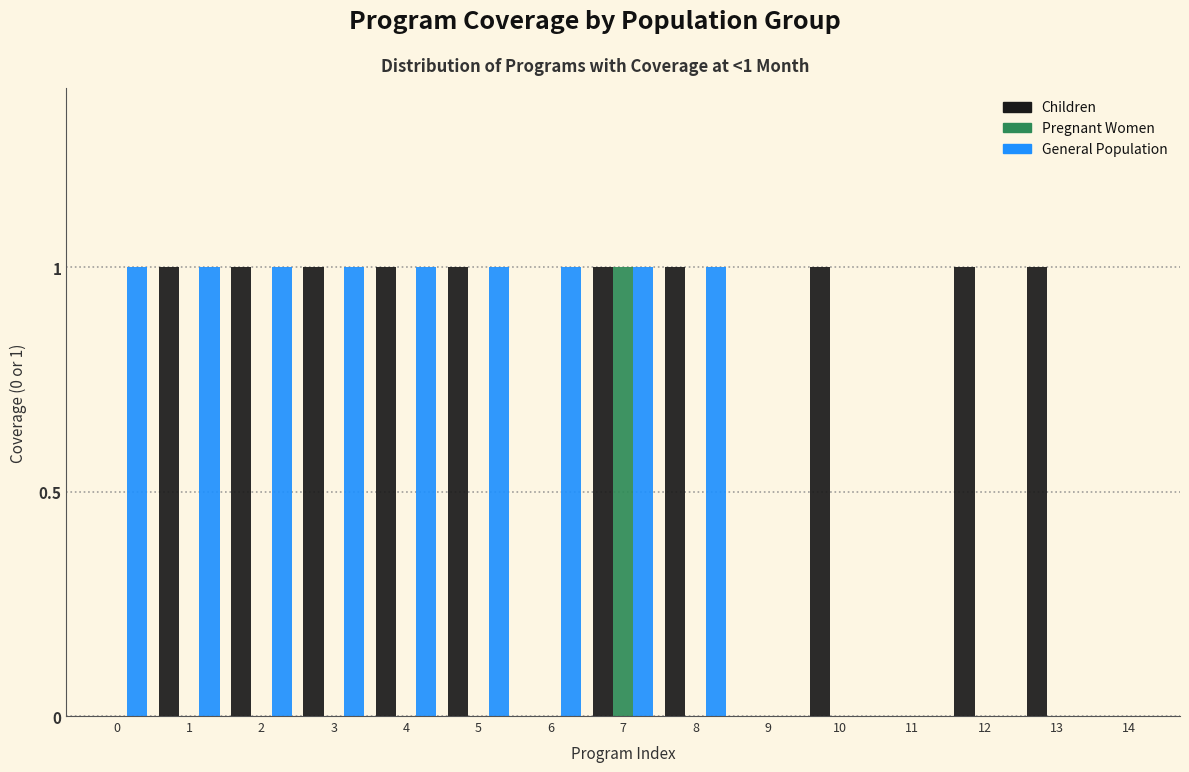

What is the sum of all General Population values?

9